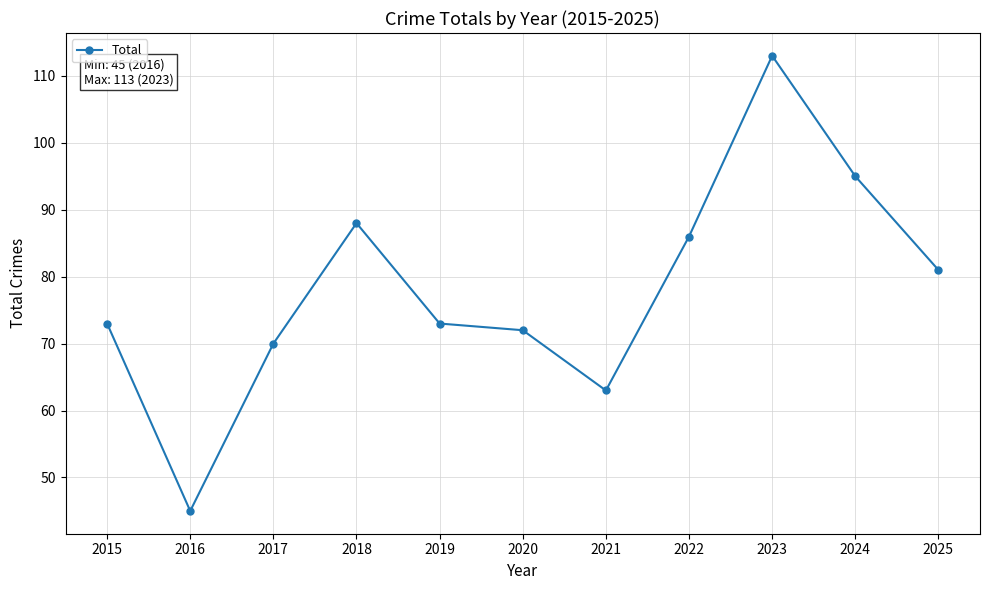

True or false: the data has more than 1 interior local peaks.

True